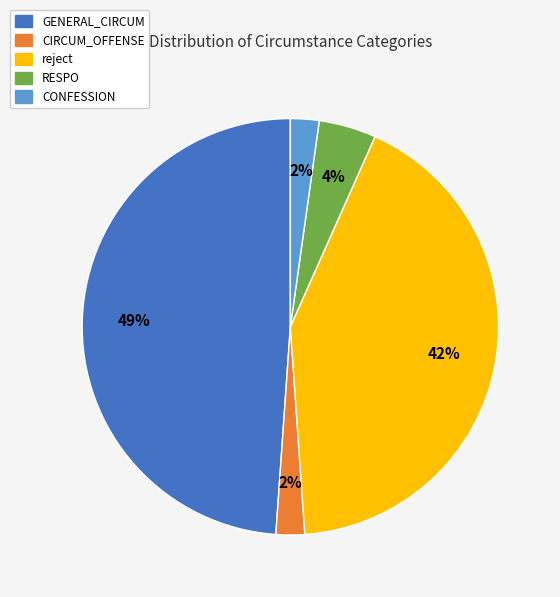

Is it true that RESPO is 4% of the pie?

True